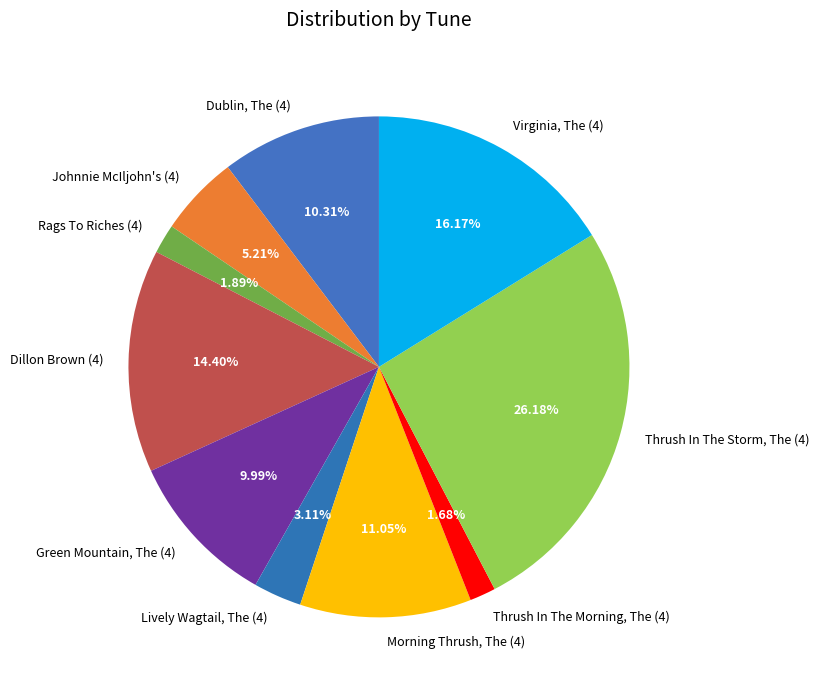

Approximately how many times larger is the value at Morning Thrush, The (4) compared to Thrush In The Morning, The (4)?

6.6